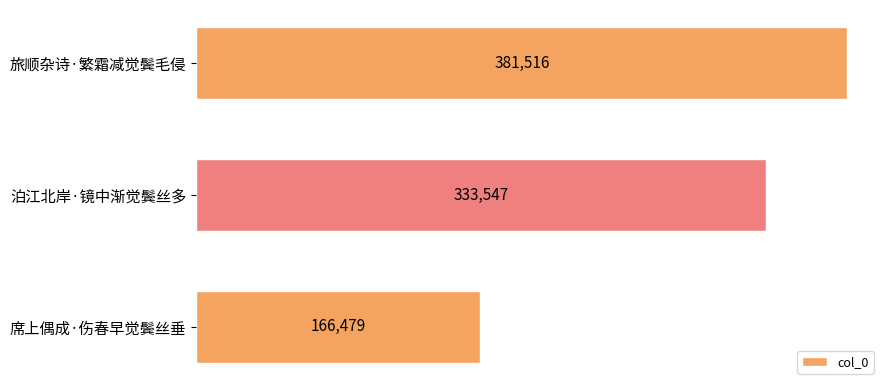

Count the number of categories in the chart.

3